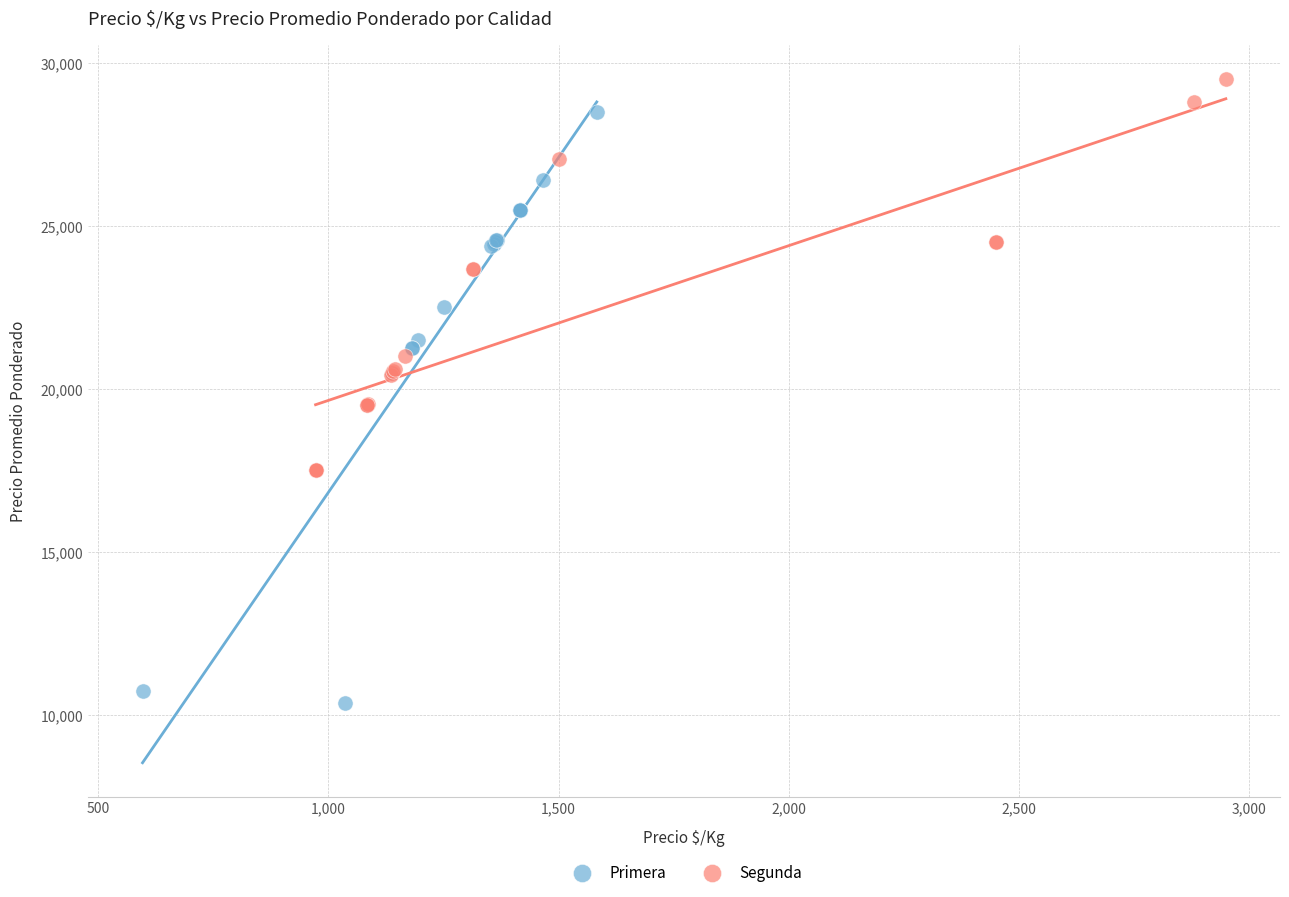

Which series has the widest spread of Y values?

Primera